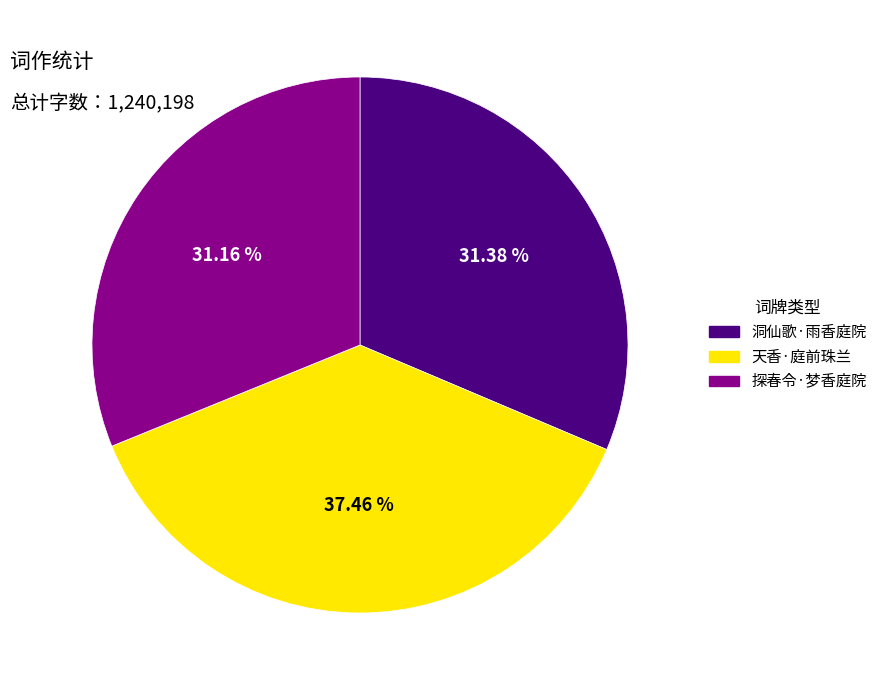

Is there any slice that represents more than half of the pie?

No